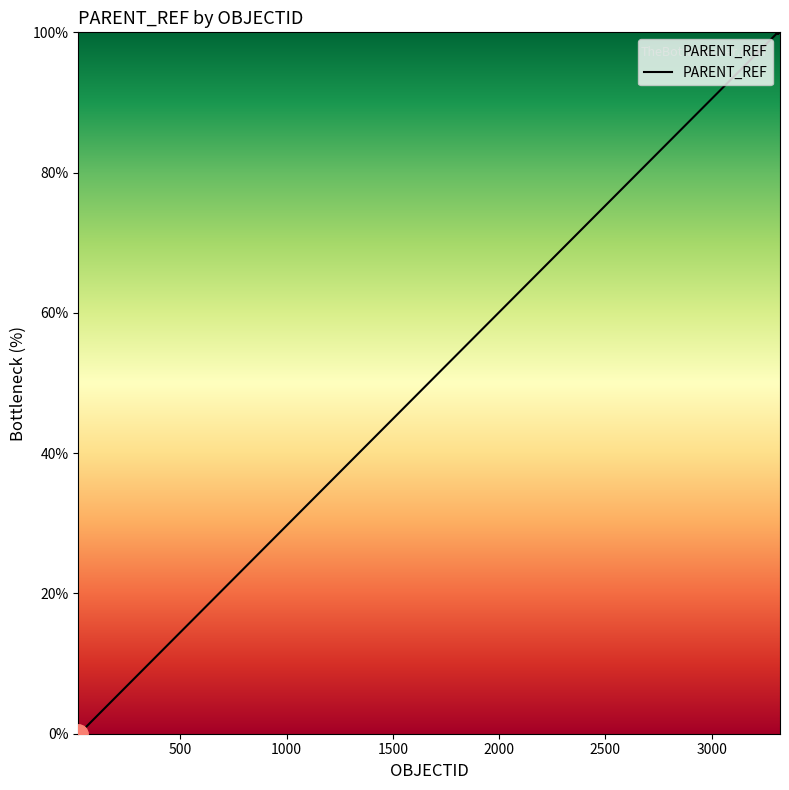

What is the greatest value displayed?

100.0